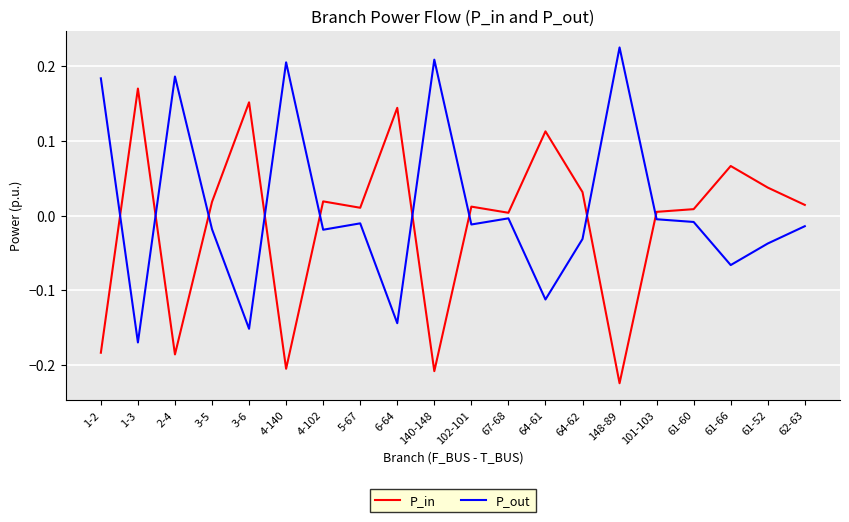

Does the chart have visible grid lines?

Yes